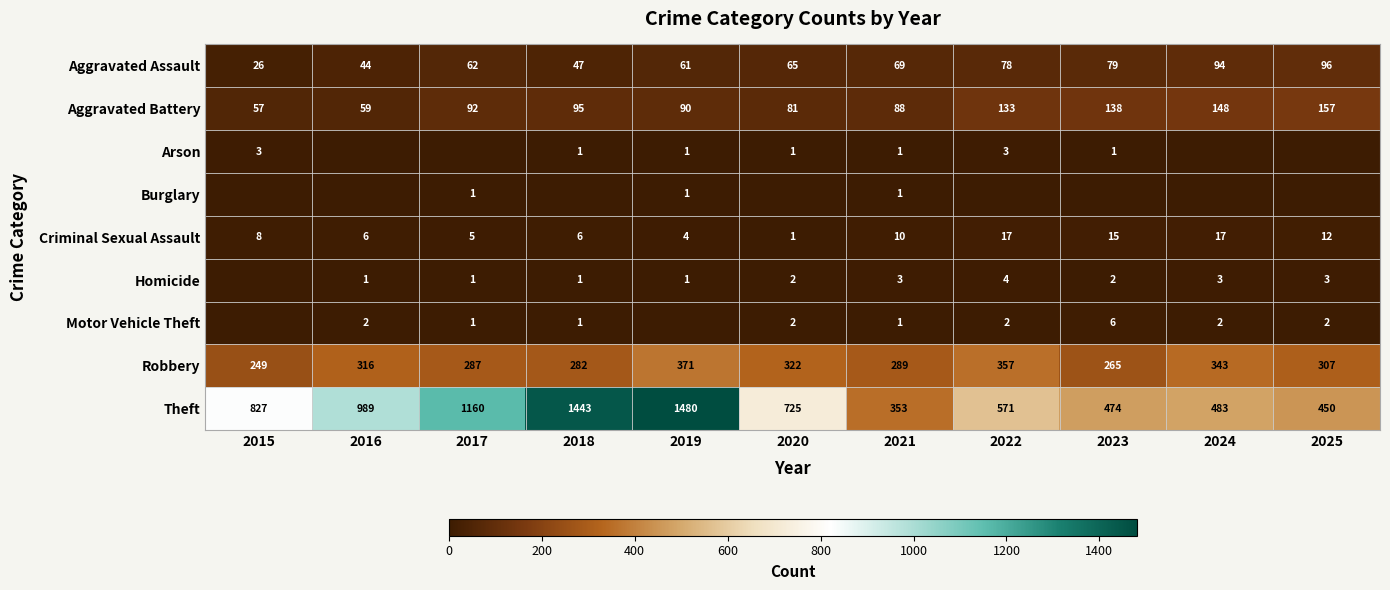

Rank the categories by Aggravated Battery value from lowest to highest.

2015, 2016, 2020, 2021, 2019, 2017, 2018, 2022, 2023, 2024, 2025